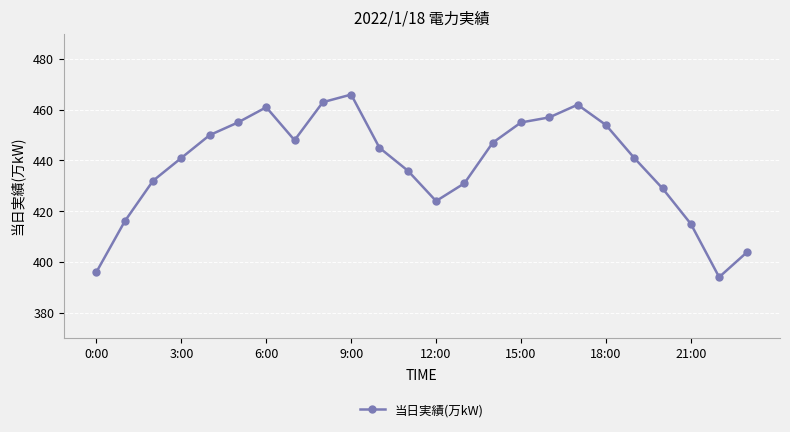

What is the smallest value displayed?

394